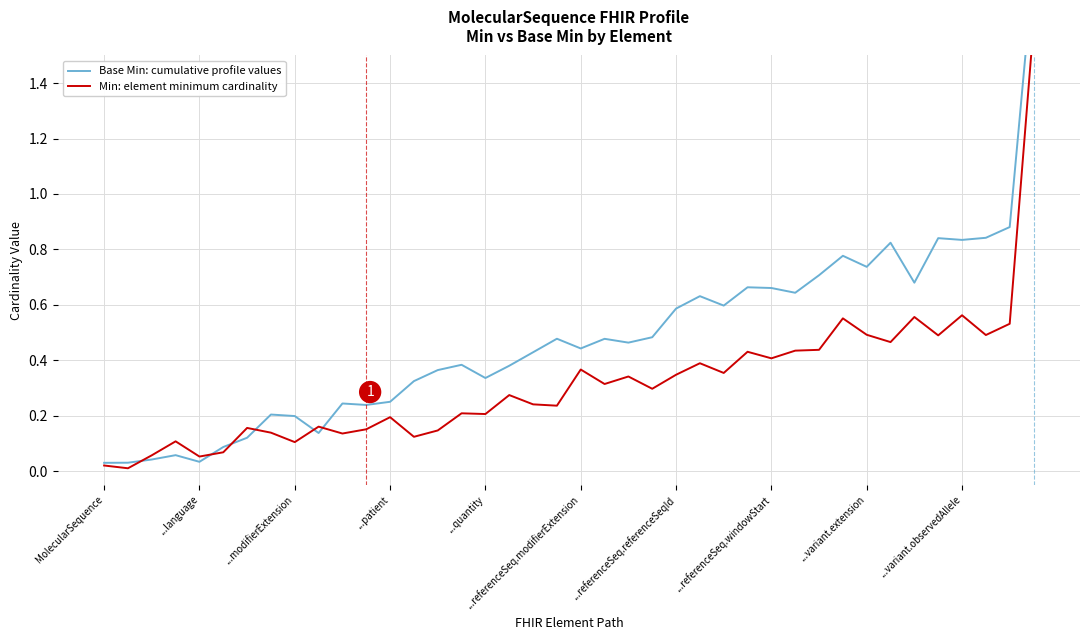

Between 27 and 33, which series saw the biggest shift?

Base Min: cumulative profile values